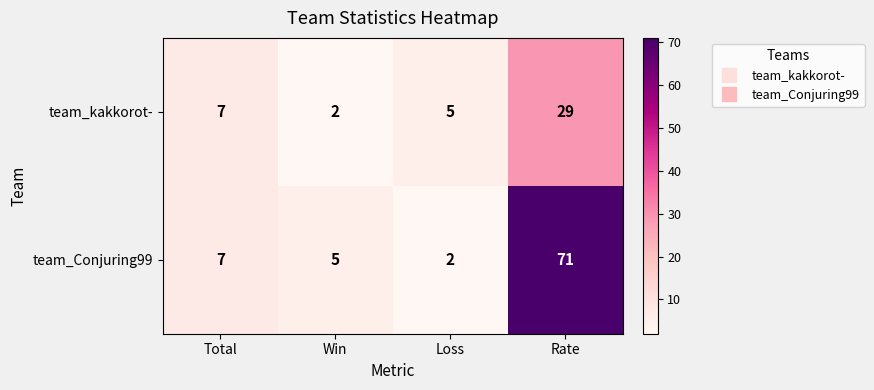

What is the average value of the team_Conjuring99 series?

21